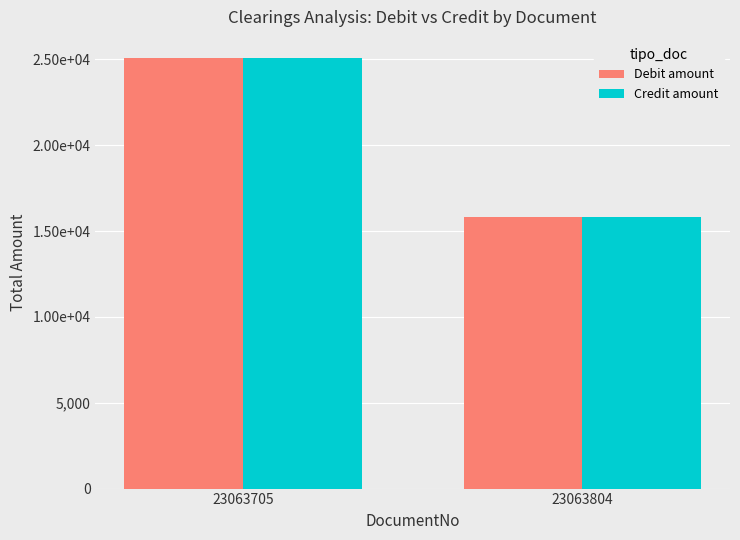

What are all the series names shown in the legend?

Debit amount, Credit amount